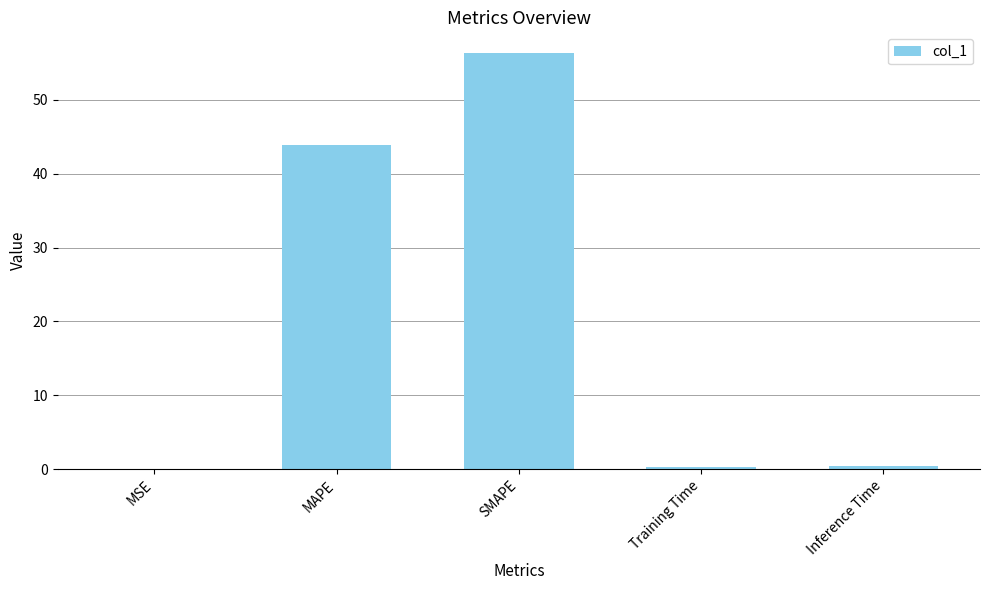

Between Training Time and SMAPE, which is larger?

SMAPE